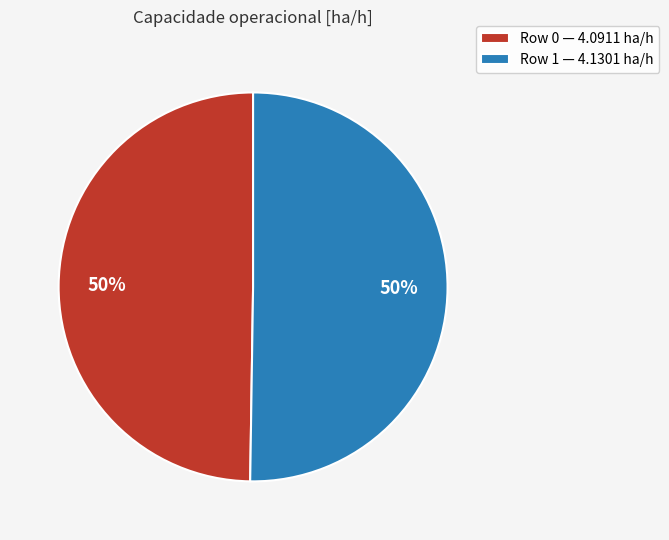

Combined, do Row 0 — 4.0911 ha/h and Row 1 — 4.1301 ha/h account for over 50%?

Yes